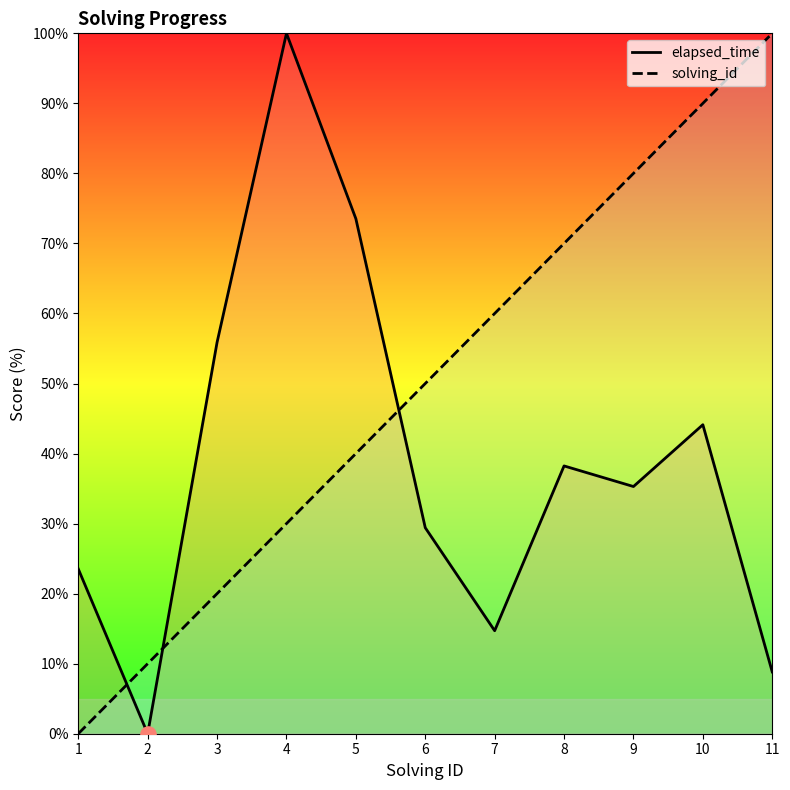

Which series reaches the maximum Y coordinate?

elapsed_time